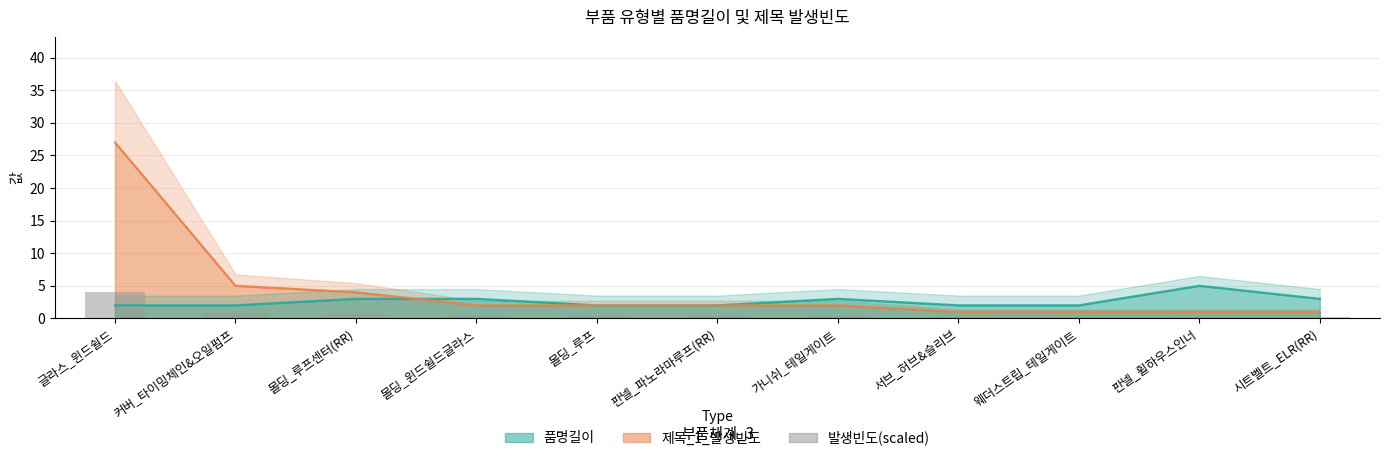

Which label corresponds to the smallest value in the chart?

서브_허브&슬리브